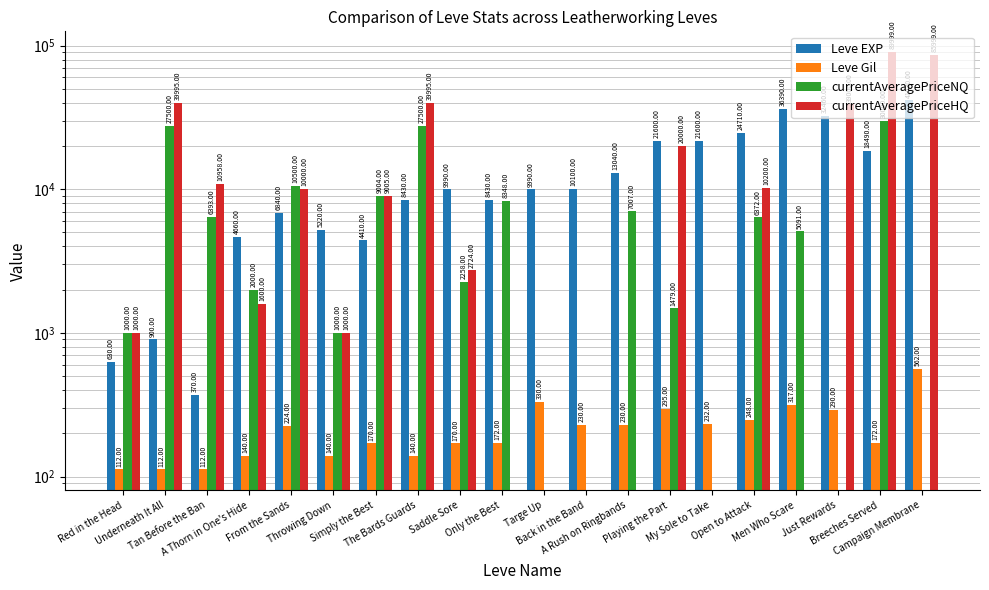

Does the chart contain stacked bars?

No